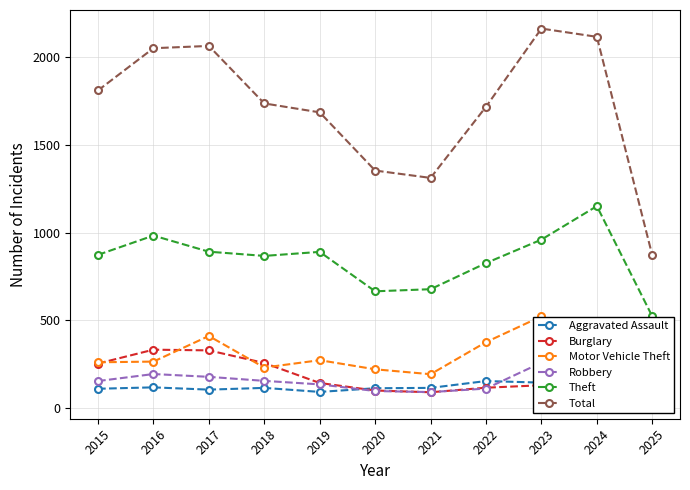

True or false: Robbery and Total intersect in this chart.

False